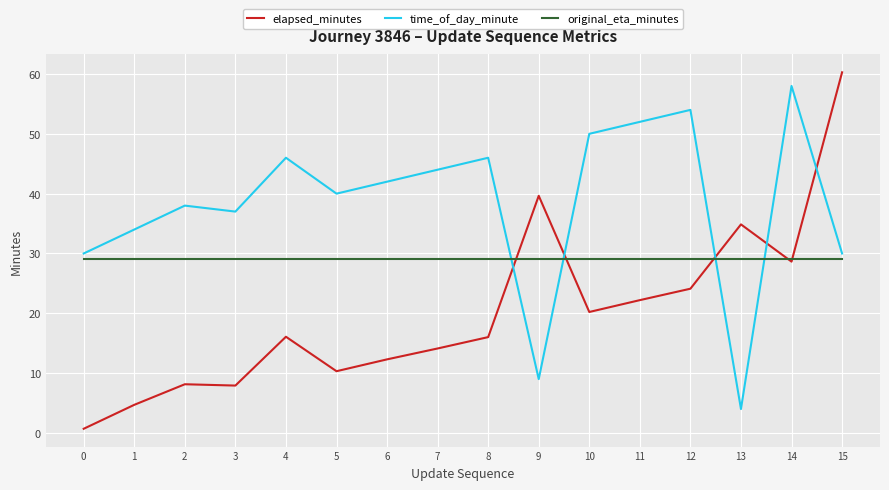

Does the chart display data point markers on the line(s)?

No